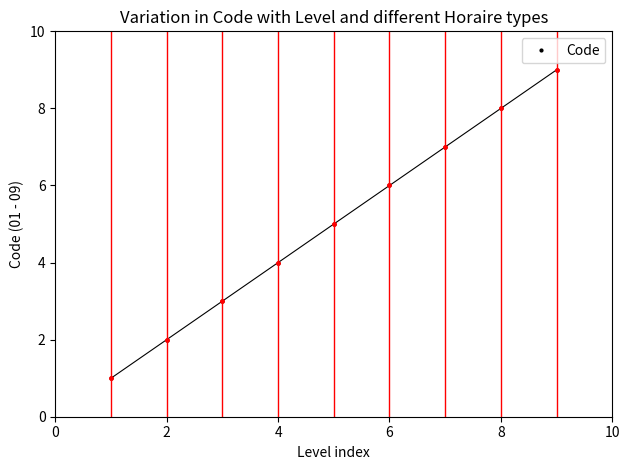

What is the sum of all values?

45